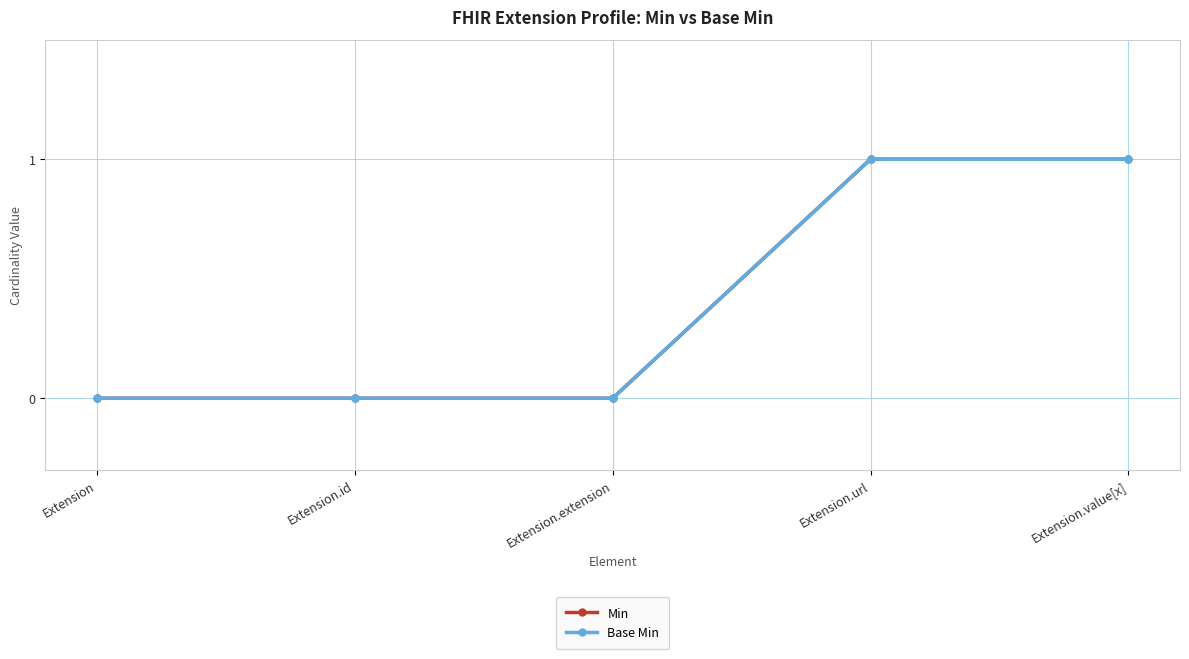

Does the chart have visible grid lines?

Yes